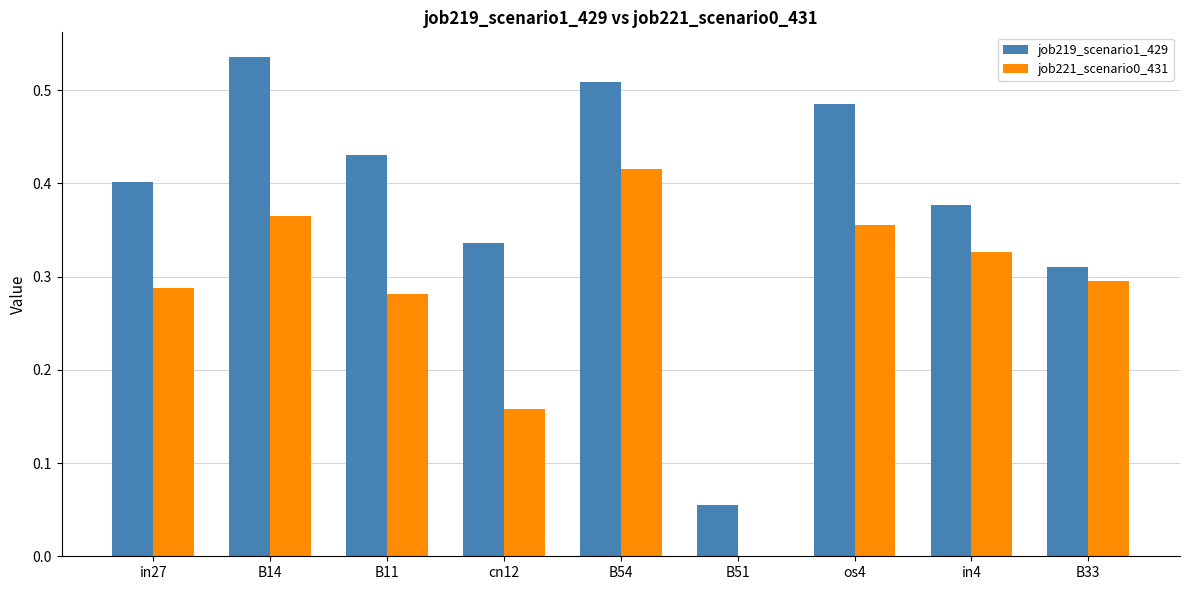

The value of job219_scenario1_429 at B33 is 0.3. True or false?

True